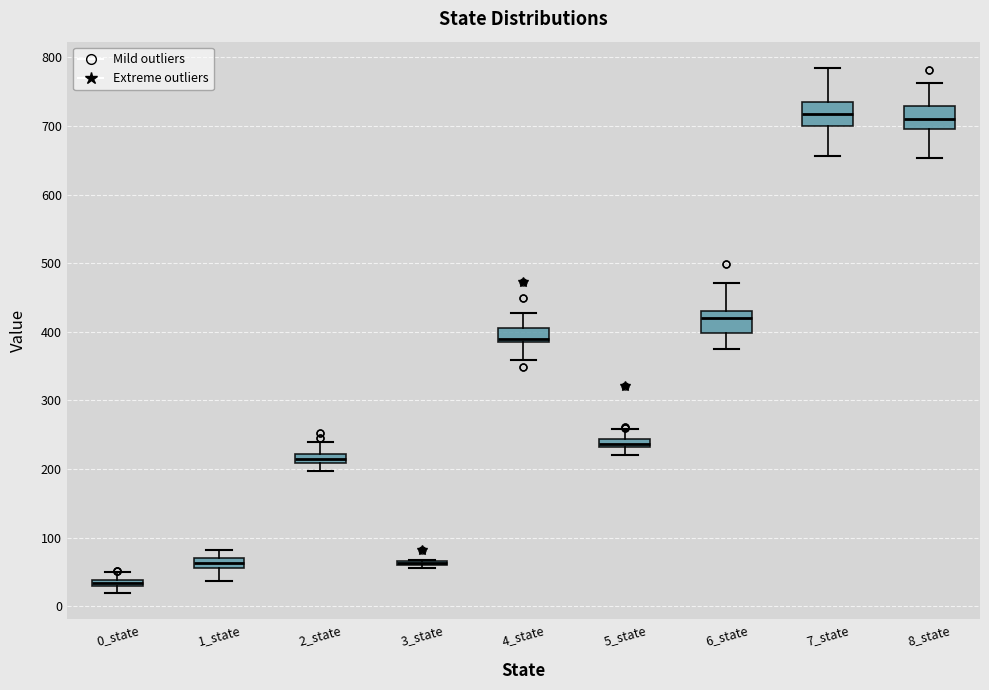

Where does the lower whisker of the box for 0_state end on the y-axis? The values are not printed on the chart, so give them approximately, as read against the axis.

20